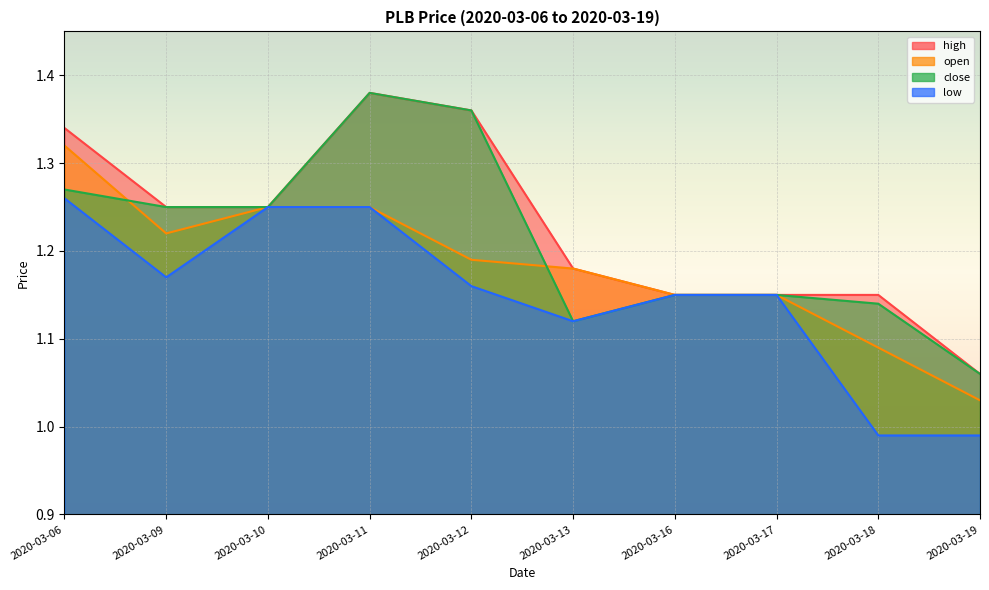

Where is open nearest to the value 1?

2020-03-19